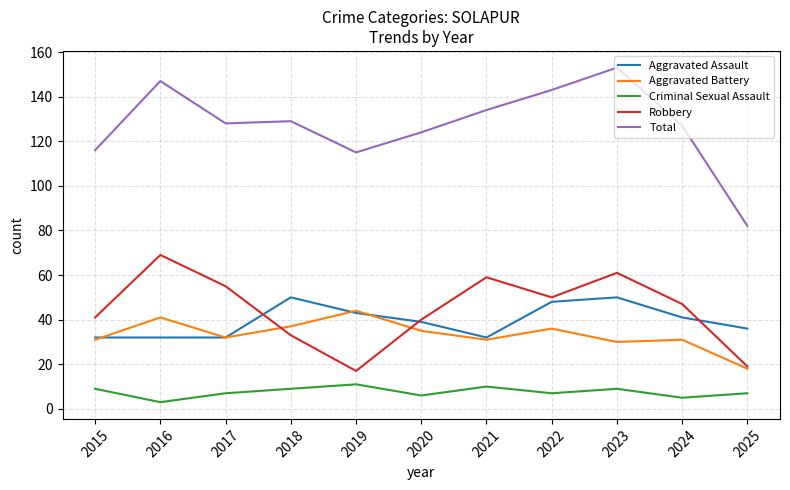

Where is the first local maximum for Total?

2016